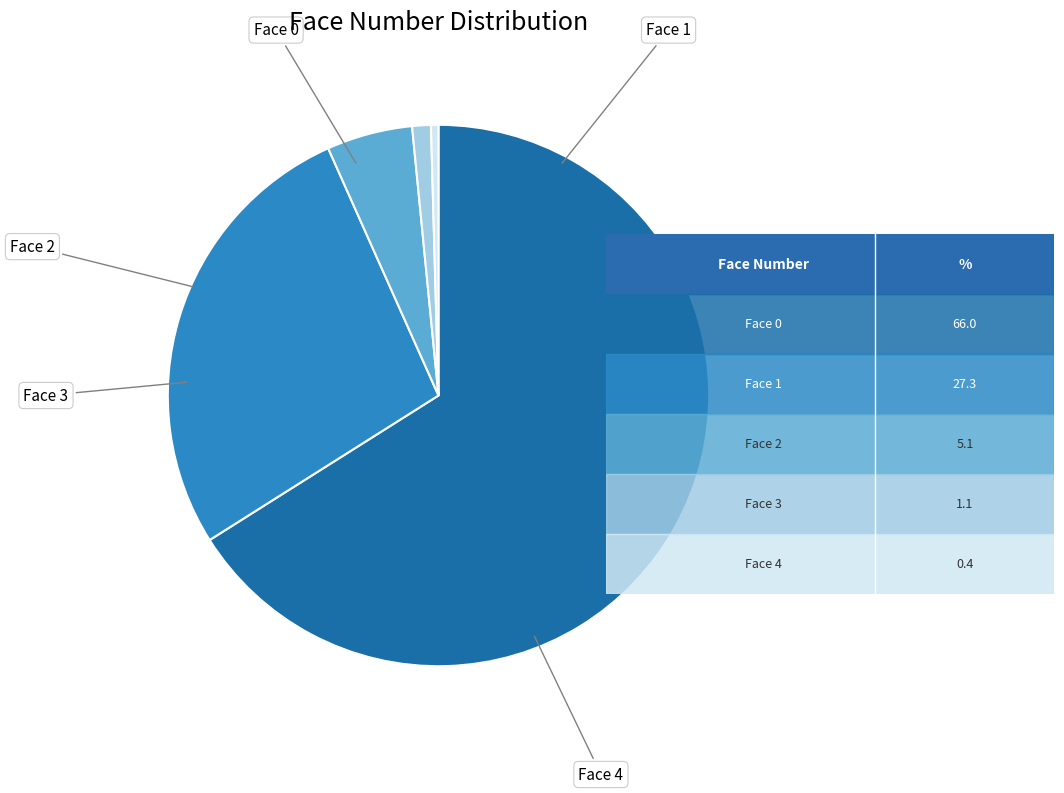

Is there a majority slice in this chart?

Yes